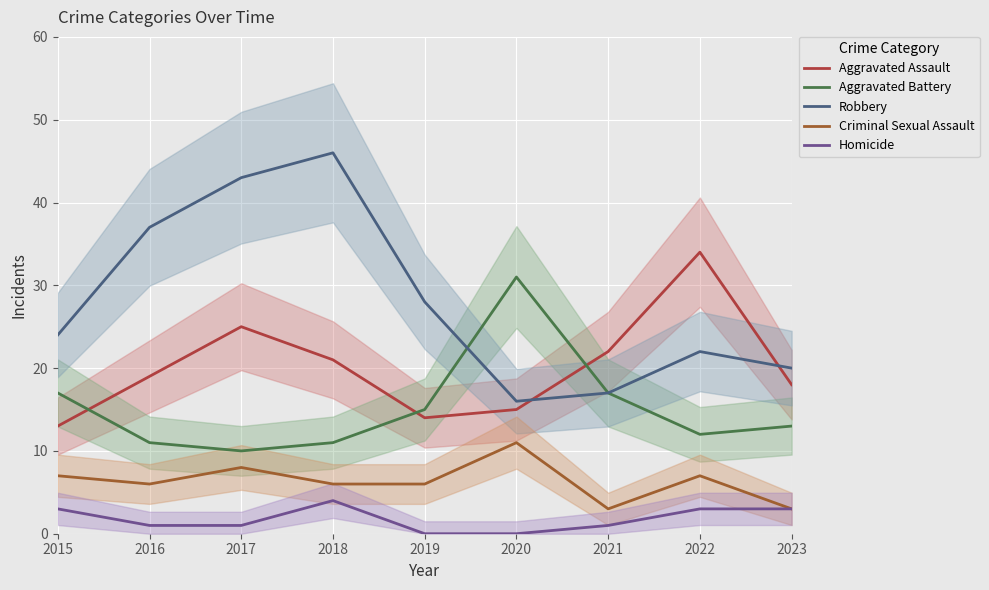

Rank the categories by Aggravated Battery value from highest to lowest.

2020, 2015, 2021, 2019, 2023, 2022, 2016, 2018, 2017